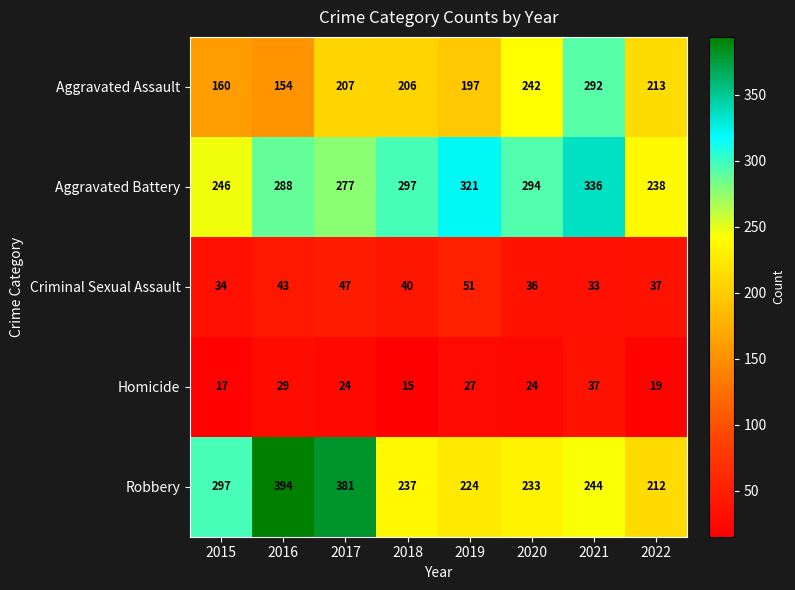

What is the sum of the Robbery values at 2020 and 2016?

627